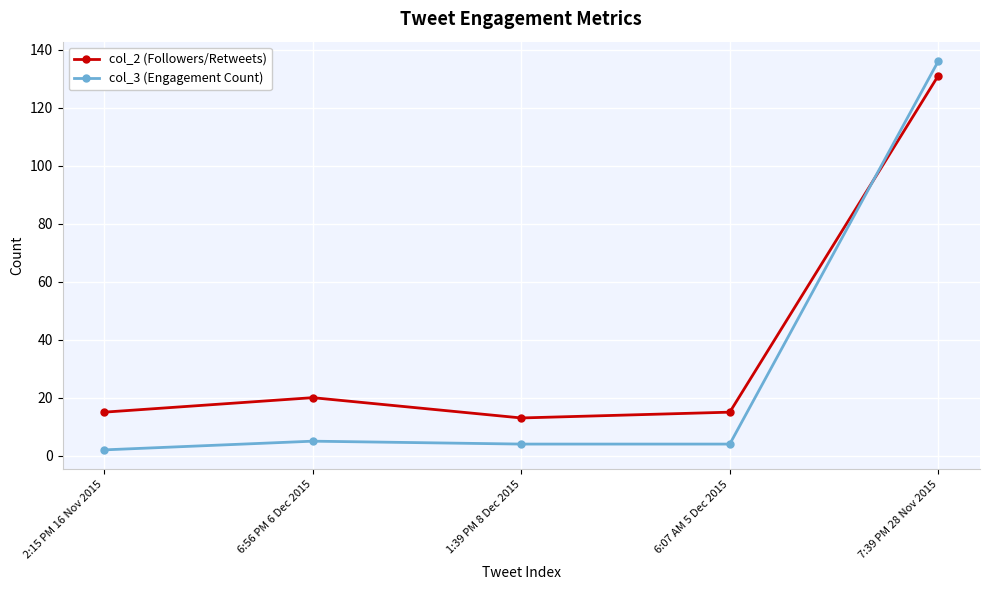

What is the value of the col_3 (Engagement Count) point at the 5th from the left?

136